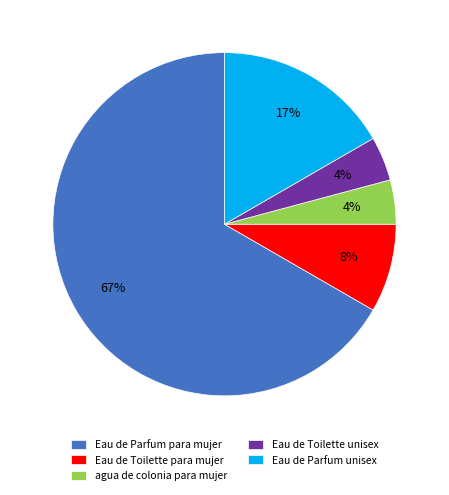

To the nearest percent, what percentage of the pie is Eau de Toilette unisex?

4%